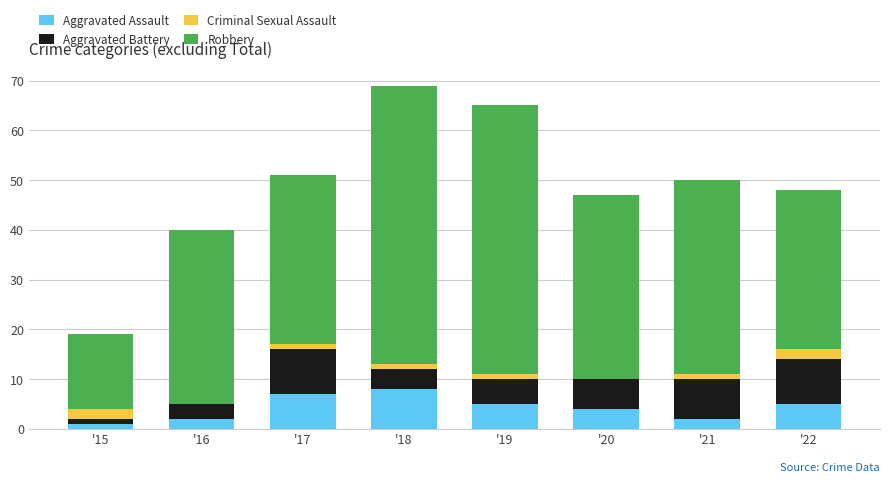

At which category is the sum across all series the highest?

'18